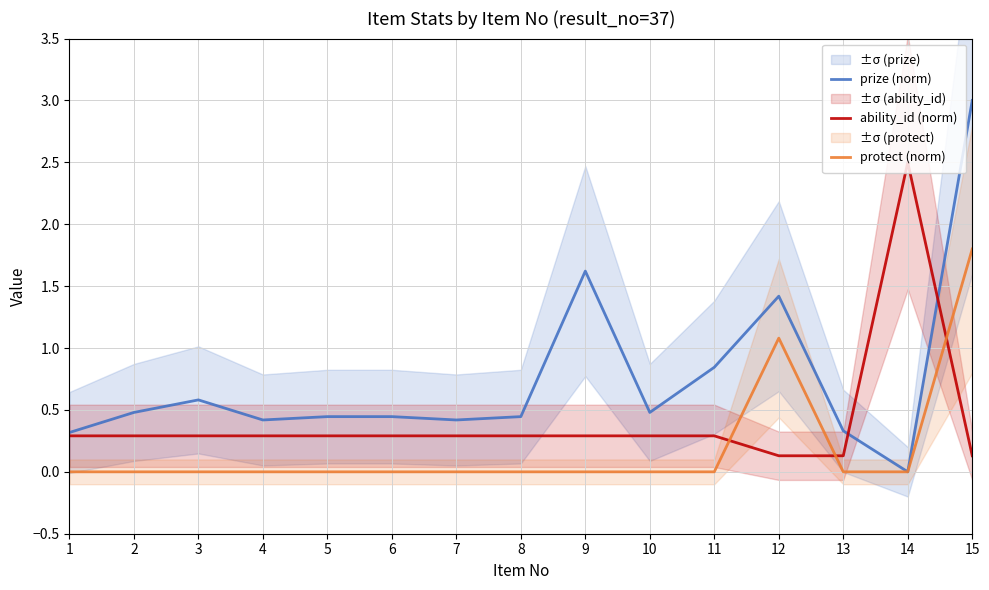

The protect (norm) series shows 1.8 at 15. True or false?

True